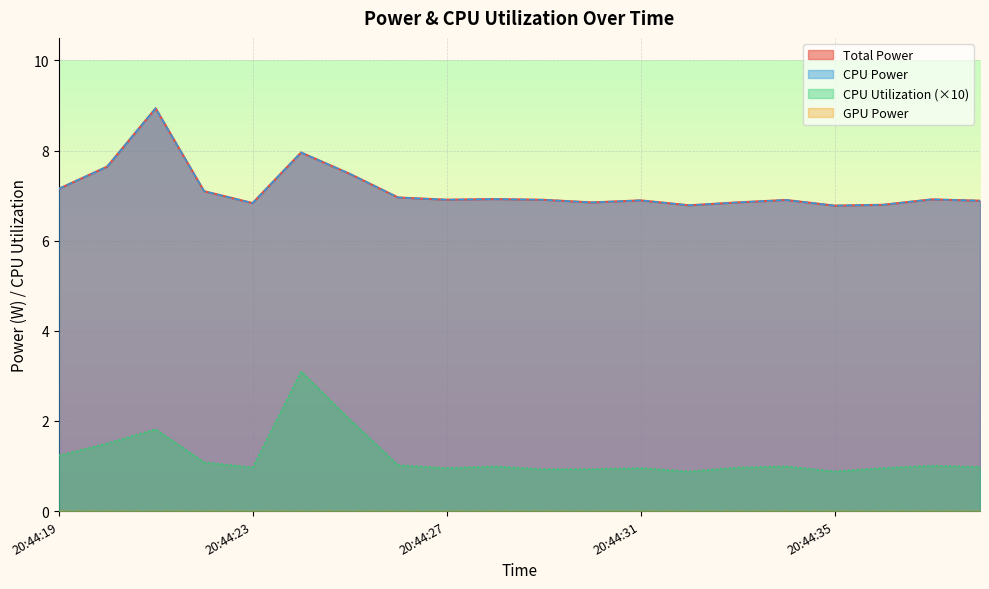

Is the value of CPU Utilization at 20:44:32 greater than the value of CPU Power at 20:44:32?

No